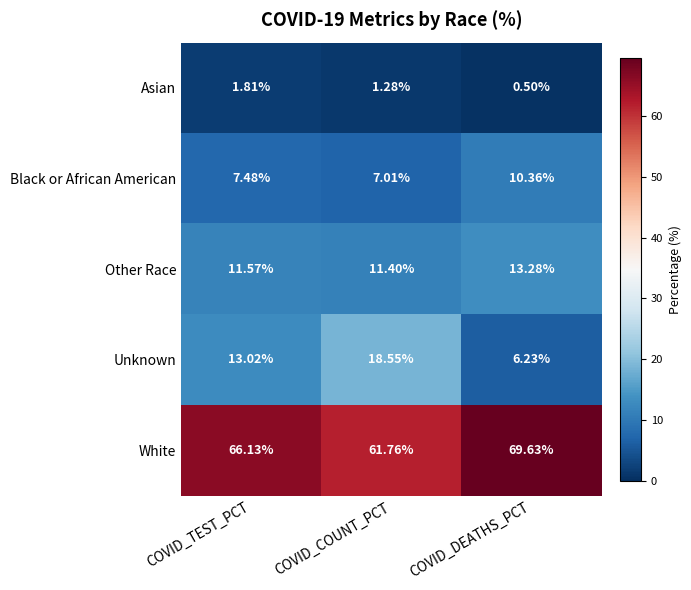

Which series has the largest total across all categories?

White